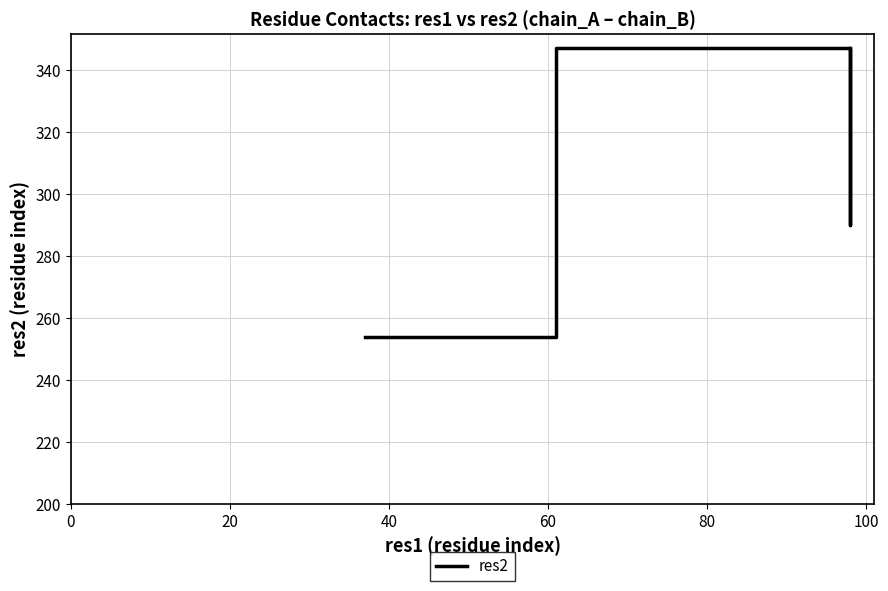

What is the difference between the maximum and minimum values?

93